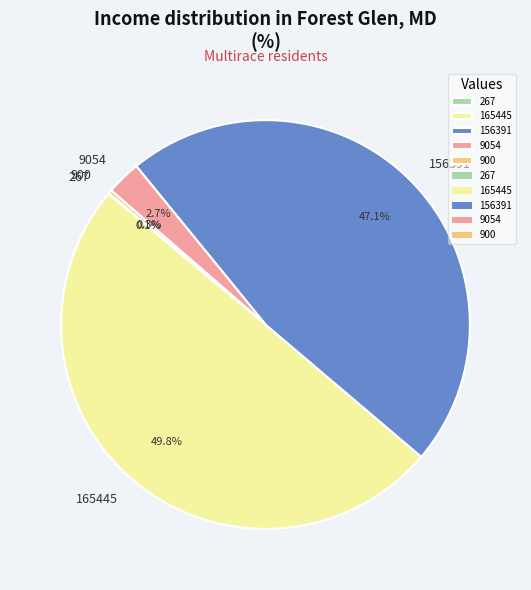

To the nearest percent, what portion does 156391 represent?

47%